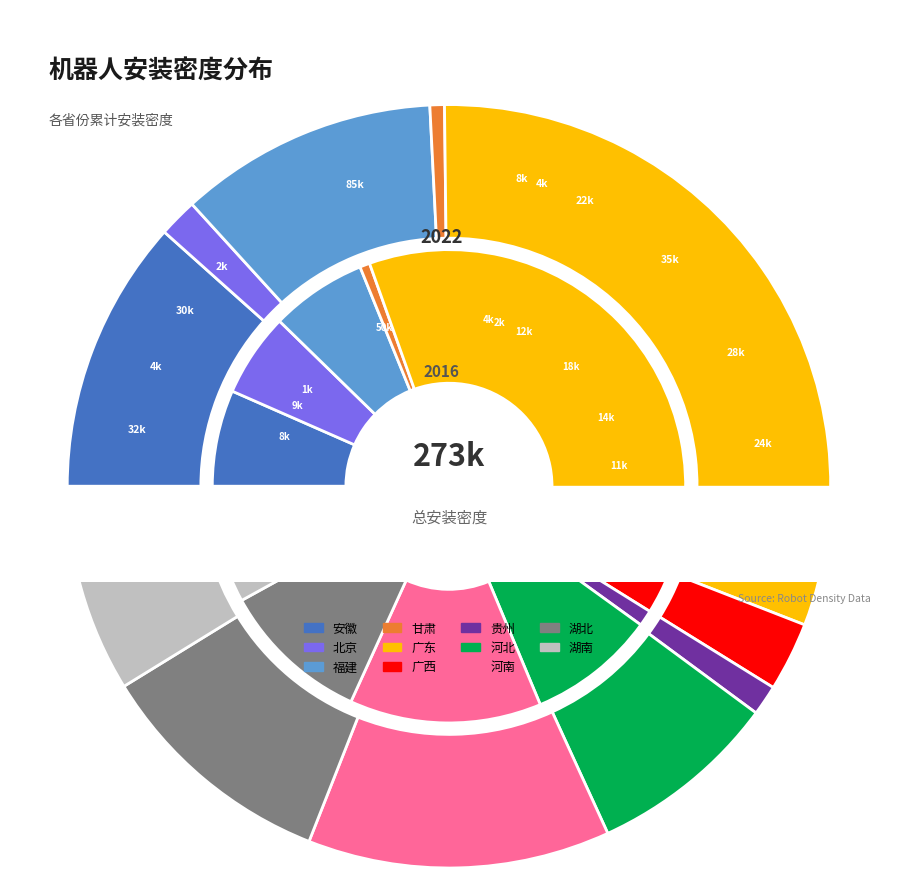

Count the number of slices in the pie.

11